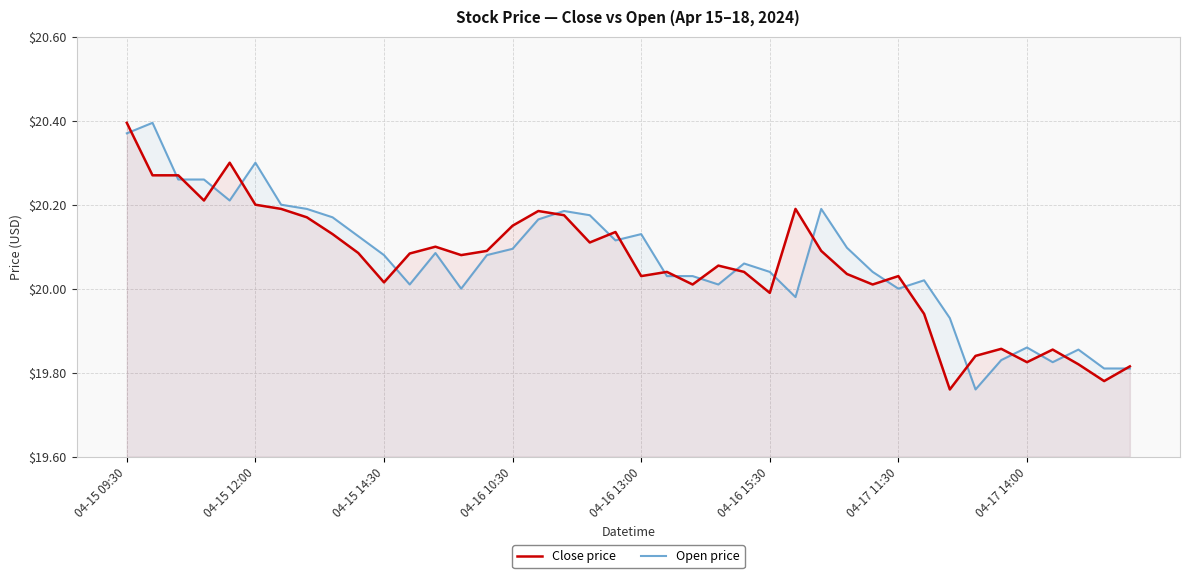

At 18, list the series in order from largest to smallest.

Open price, Close price